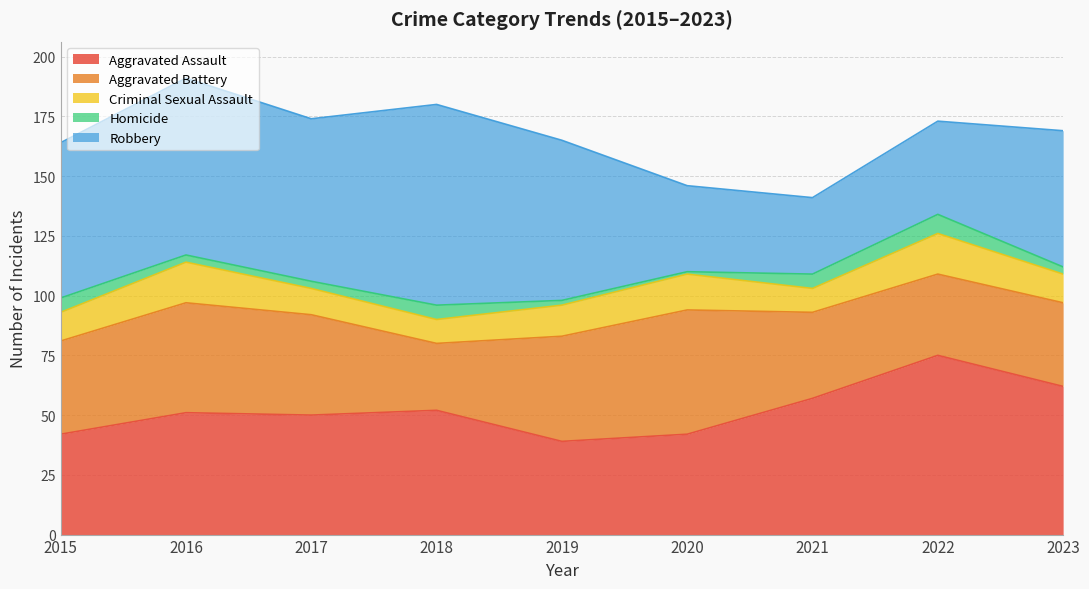

Which category has the lowest value in the Aggravated Assault series?

2019